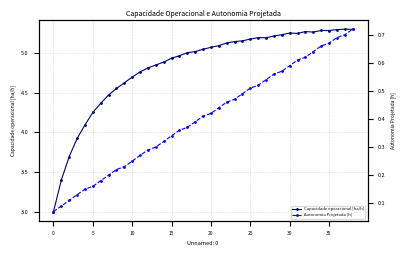

What is the sum of all Capacidade operacional [ha/h] values?

188.3